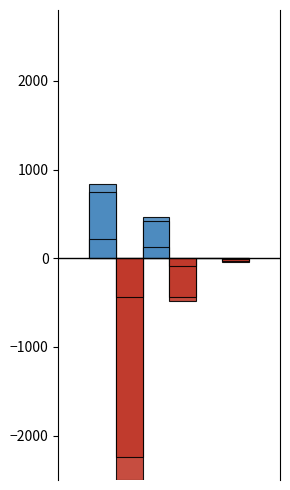

What is the highest value of the Ligand derived specificity of total expression value series?

-85.4